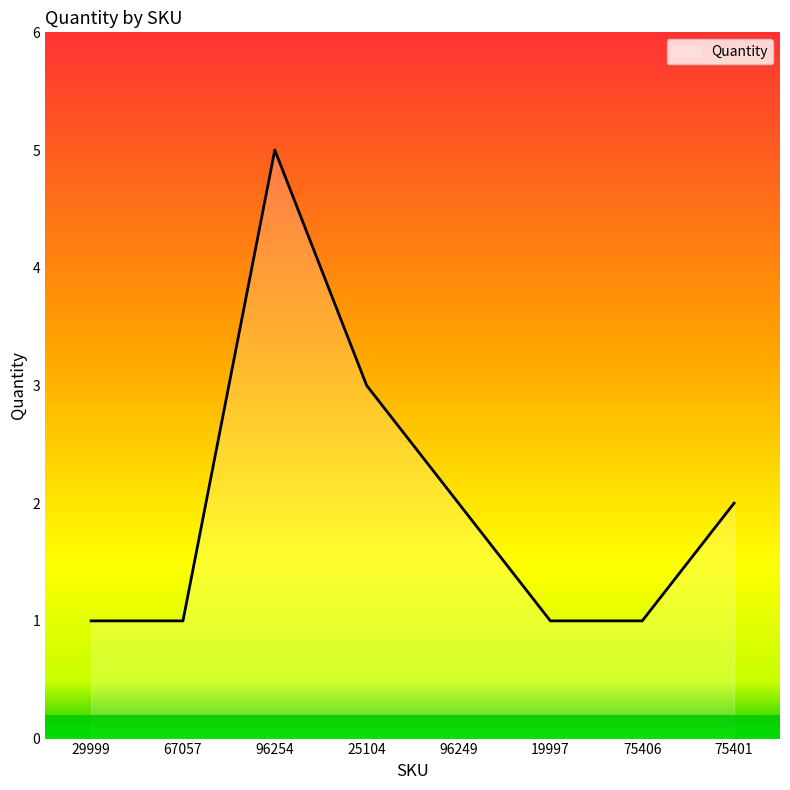

Between 75406 and 75401, which is larger?

75401